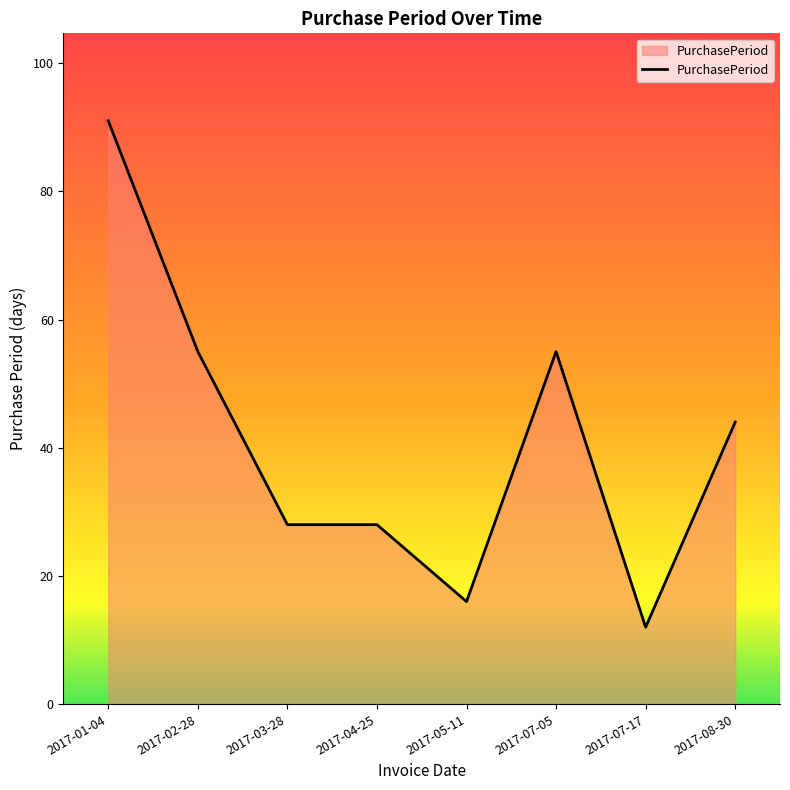

Read the value at 2017-05-11, to the nearest 5.

15